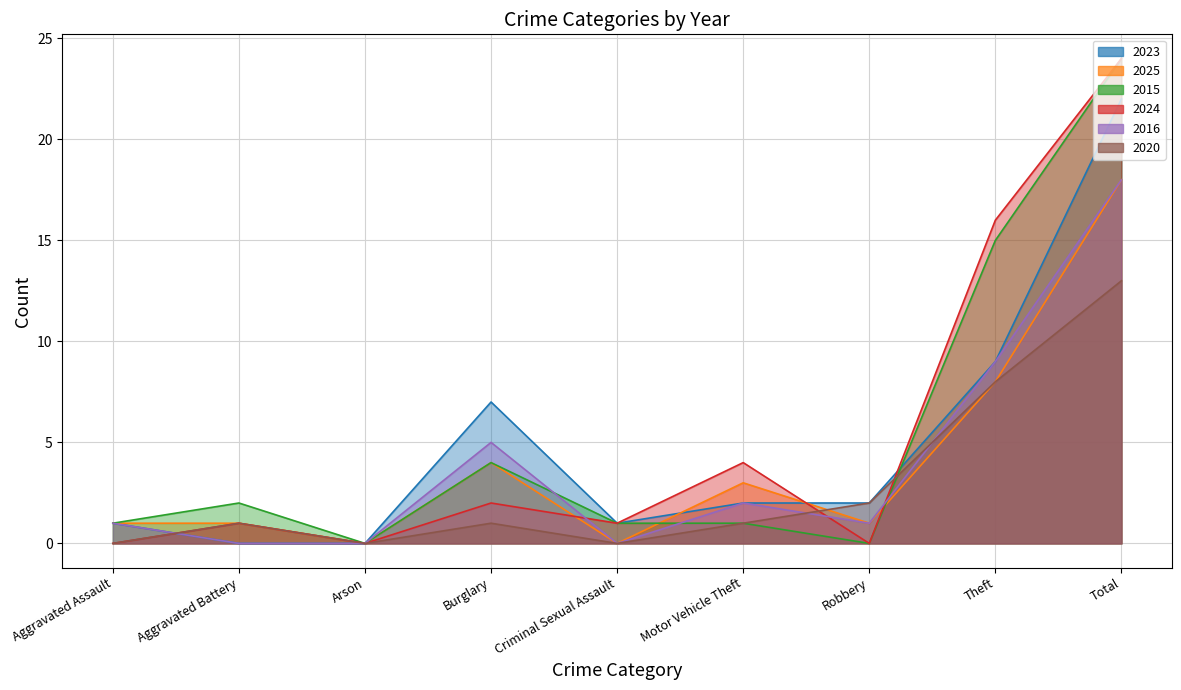

Reading right to left, extract all data points from this chart.

2023: Total=22	Theft=9	Robbery=2	Motor Vehicle Theft=2	Criminal Sexual Assault=1	Burglary=7	Arson=0	Aggravated Battery=0	Aggravated Assault=1
2025: Total=18	Theft=8	Robbery=1	Motor Vehicle Theft=3	Criminal Sexual Assault=0	Burglary=4	Arson=0	Aggravated Battery=1	Aggravated Assault=1
2015: Total=24	Theft=15	Robbery=0	Motor Vehicle Theft=1	Criminal Sexual Assault=1	Burglary=4	Arson=0	Aggravated Battery=2	Aggravated Assault=1
2024: Total=24	Theft=16	Robbery=0	Motor Vehicle Theft=4	Criminal Sexual Assault=1	Burglary=2	Arson=0	Aggravated Battery=1	Aggravated Assault=0
2016: Total=18	Theft=9	Robbery=1	Motor Vehicle Theft=2	Criminal Sexual Assault=0	Burglary=5	Arson=0	Aggravated Battery=0	Aggravated Assault=1
2020: Total=13	Theft=8	Robbery=2	Motor Vehicle Theft=1	Criminal Sexual Assault=0	Burglary=1	Arson=0	Aggravated Battery=1	Aggravated Assault=0